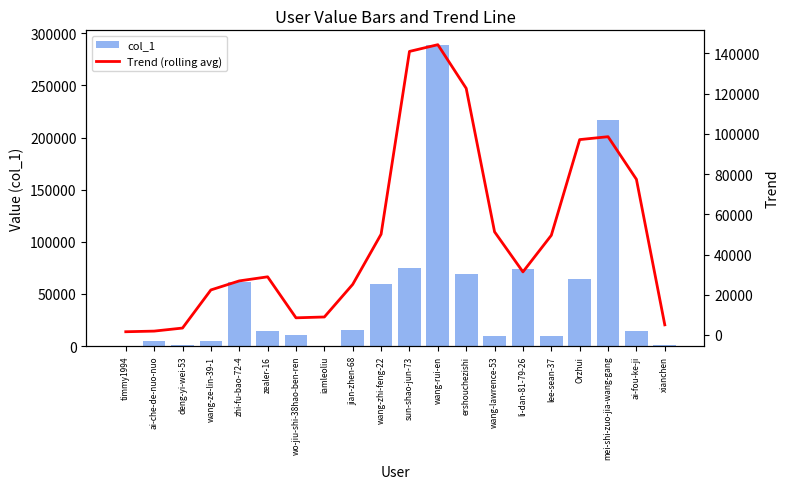

What are all the series names shown in the legend?

col_1, Trend (rolling avg)